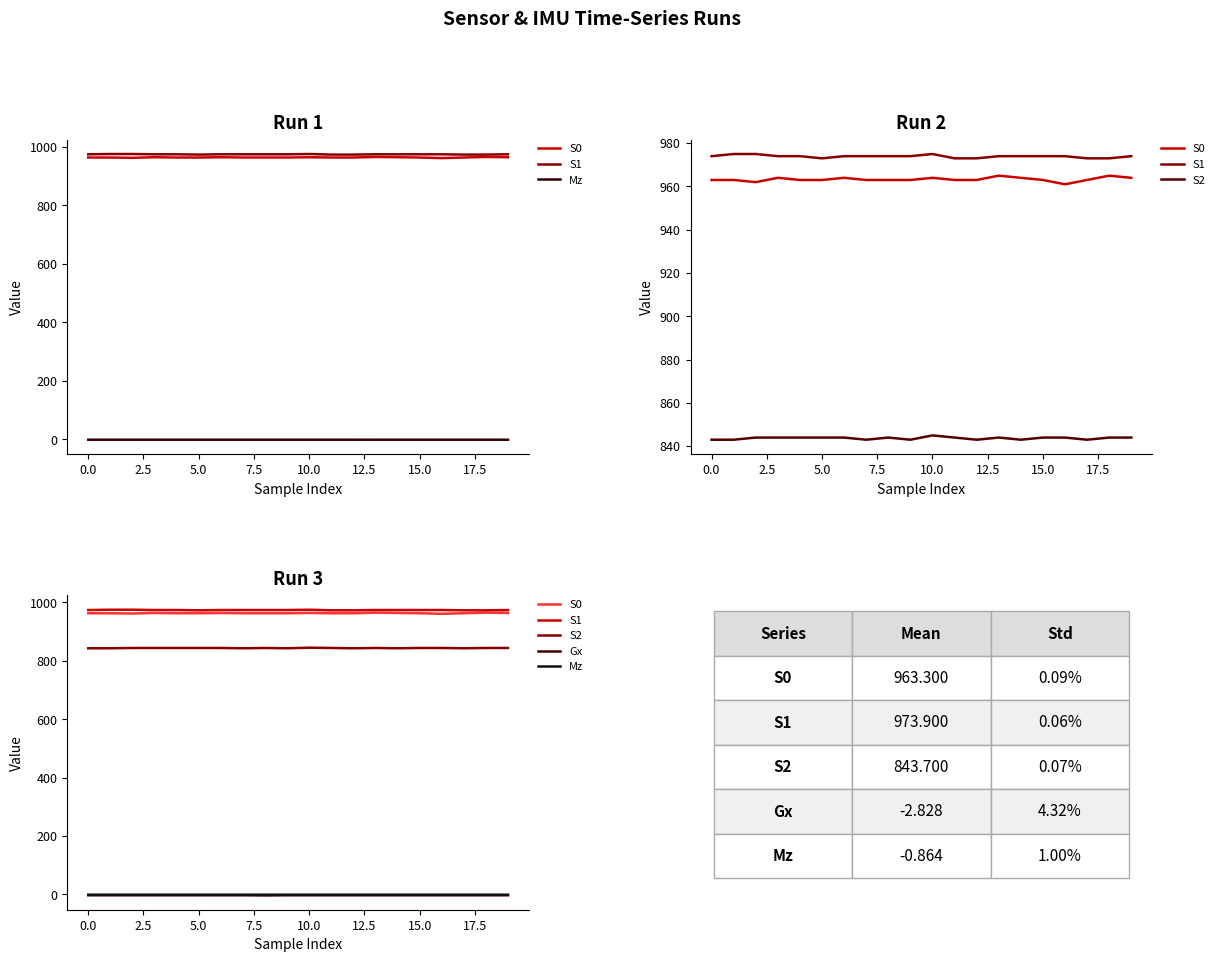

Is it true that S2 equals 843.0 at 14?

True